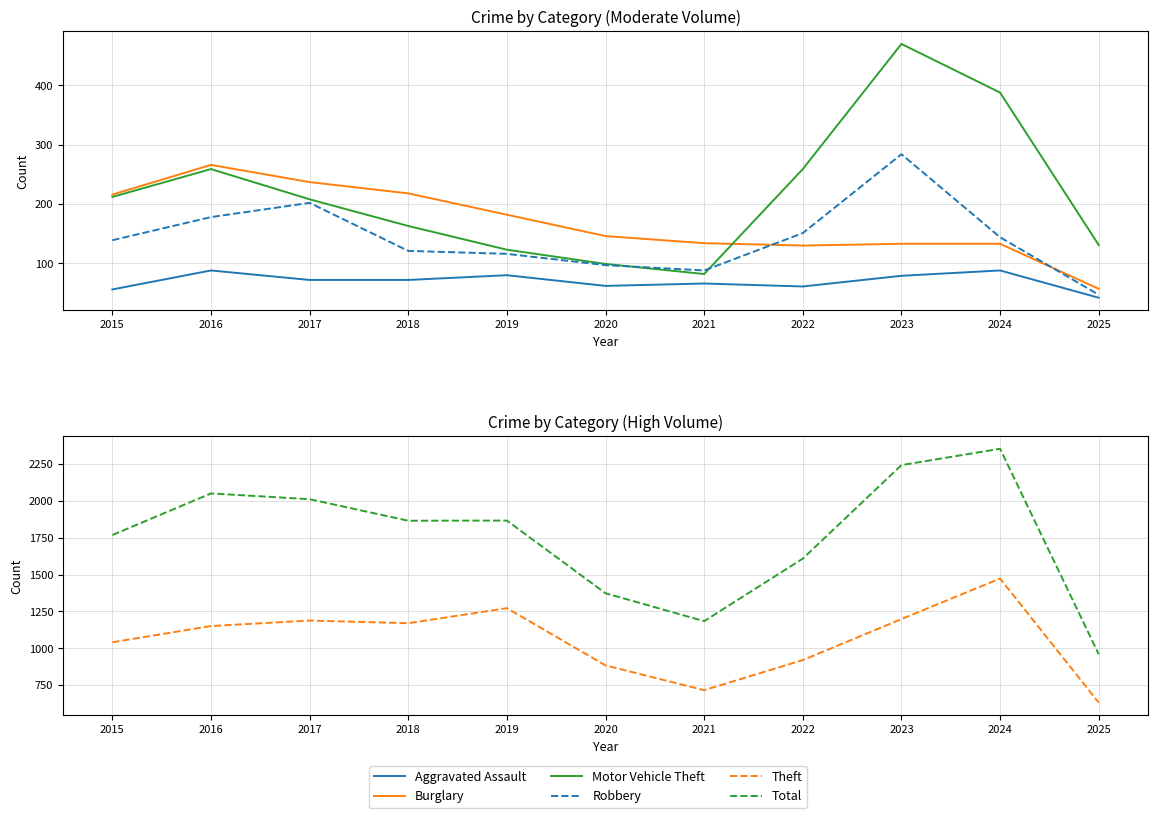

How many interior local peaks does the Total series have?

3